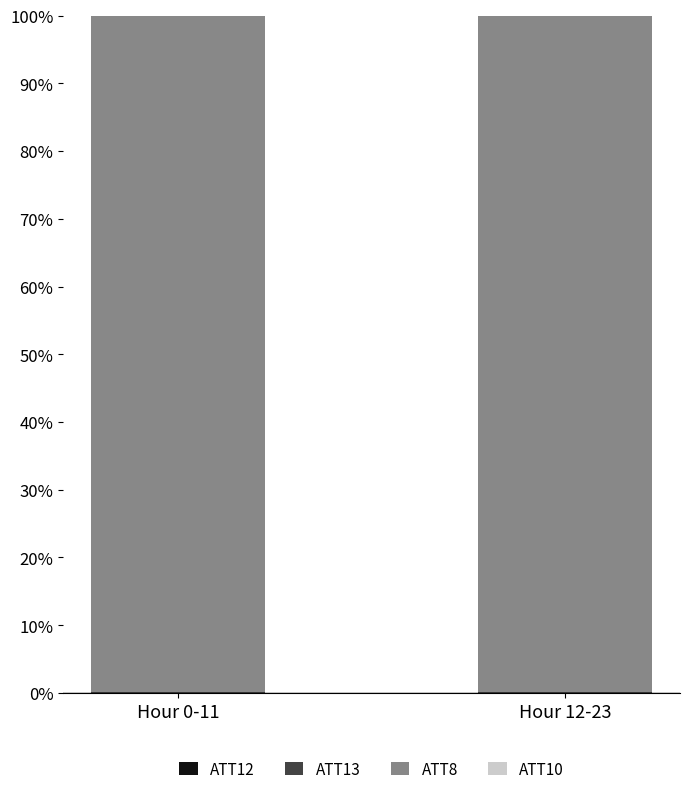

Are the bars horizontal?

No